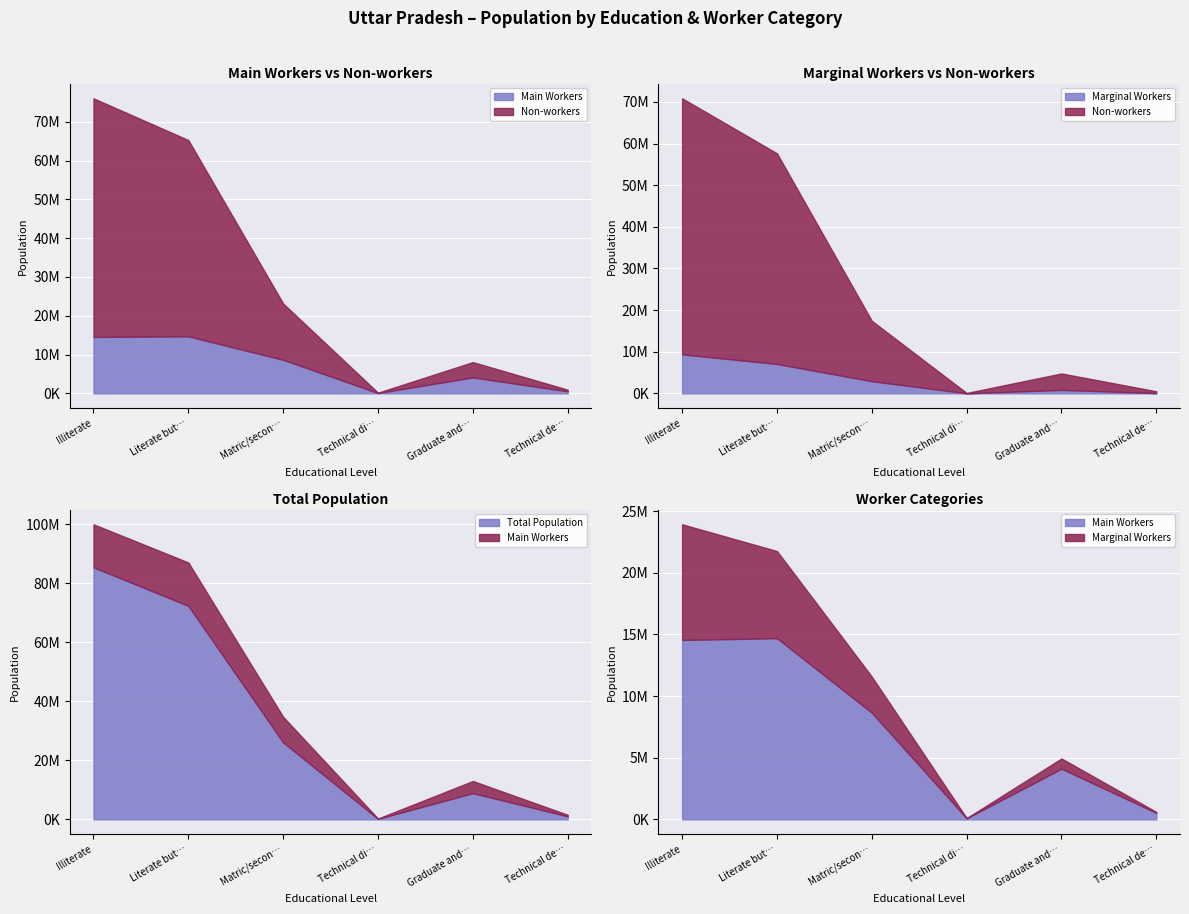

What is the sum of the Non-workers values at Technical degree and Literate but below matric?

51013315